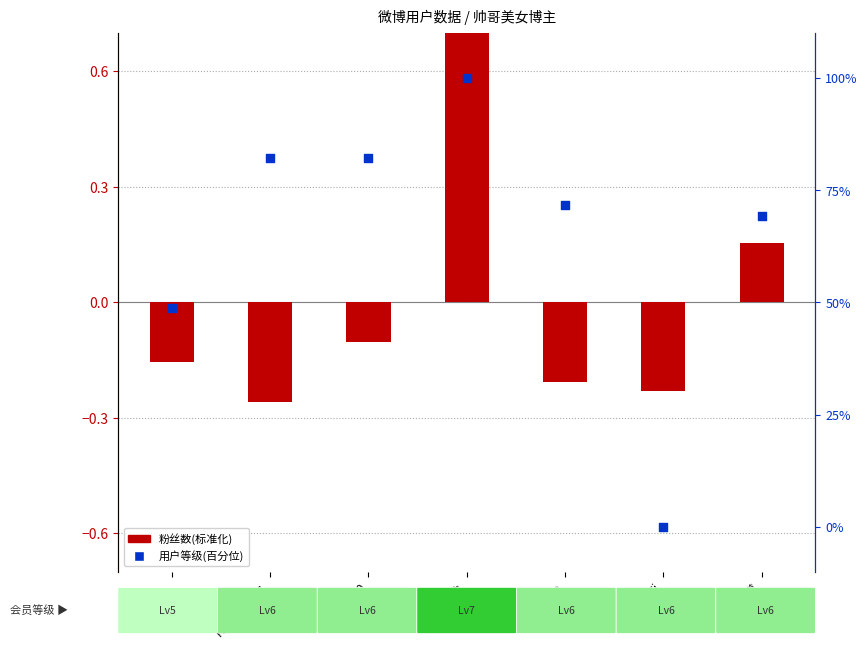

At how many categories does at least one series exceed 74?

3